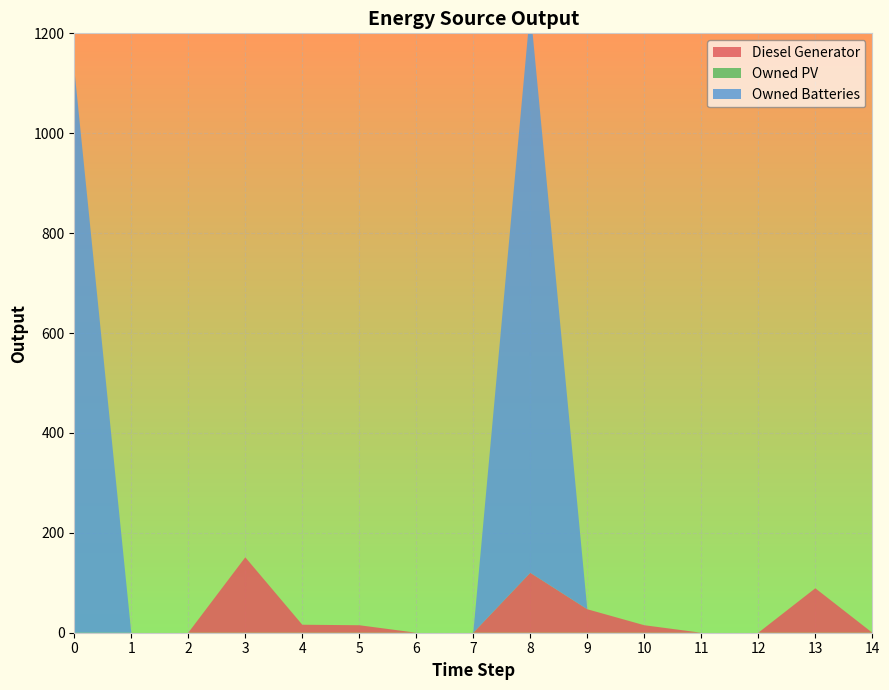

Reading left to right, transcribe all the data shown in this chart.

Diesel Generator: 0=0	1=0	2=0	3=151	4=16	5=15	6=0	7=0	8=120	9=47	10=15	11=0	12=0	13=89	14=0
Owned PV: 0=0	1=0	2=0	3=0	4=0	5=0	6=0	7=0	8=0	9=0	10=0	11=0	12=0	13=0	14=0
Owned Batteries: 0=1129	1=0	2=0	3=0	4=0	5=0	6=0	7=0	8=1129	9=0	10=0	11=0	12=0	13=0	14=0